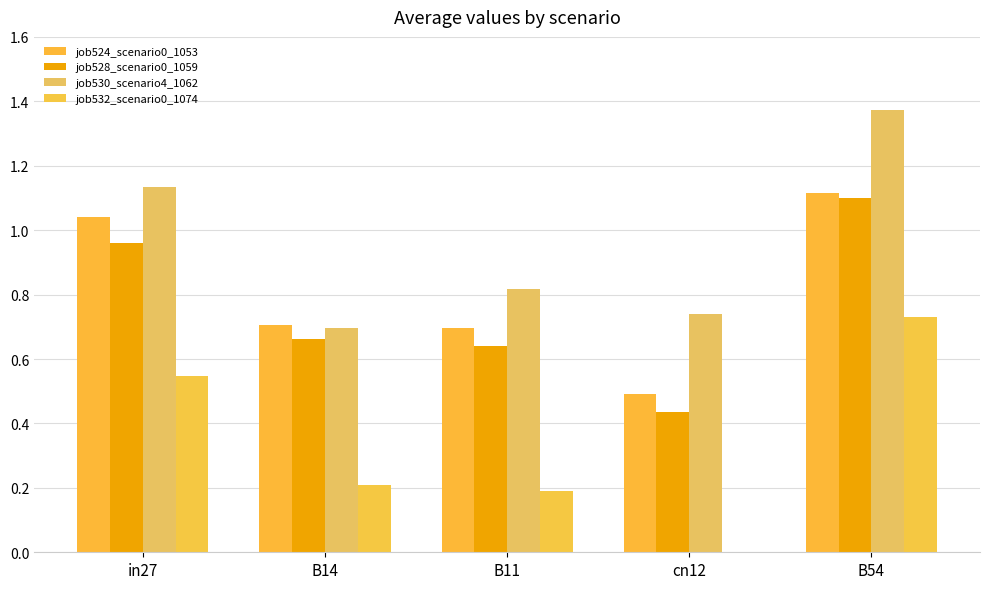

Which category has the lowest value across all series?

cn12